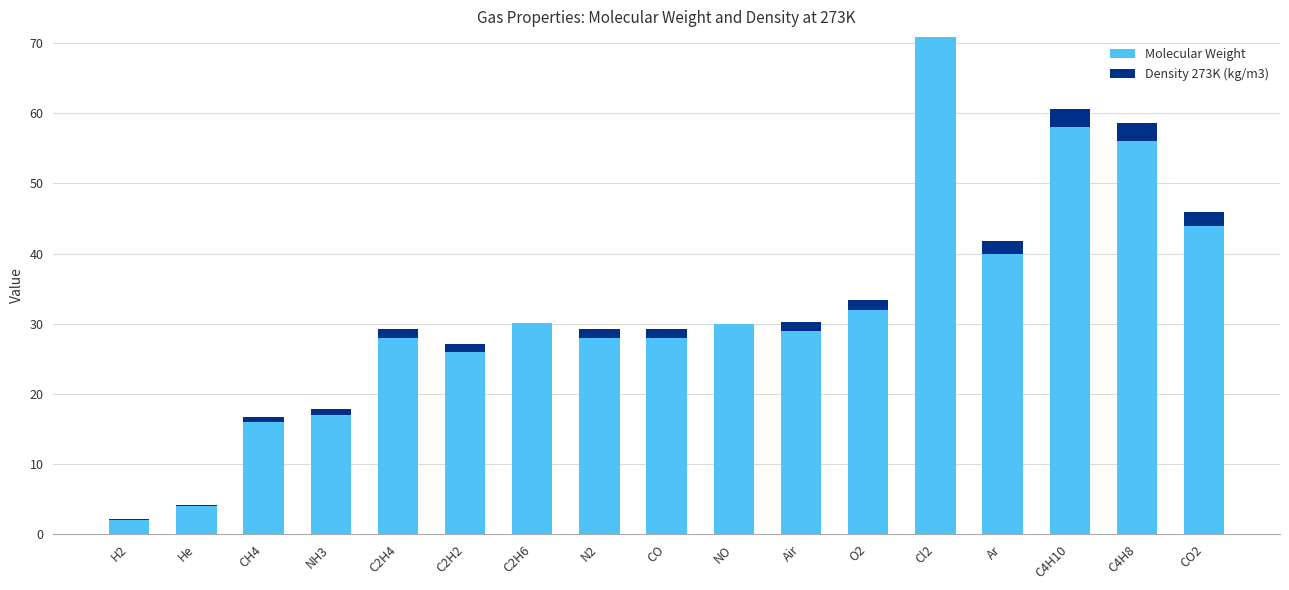

Count the number of data series in this chart.

2